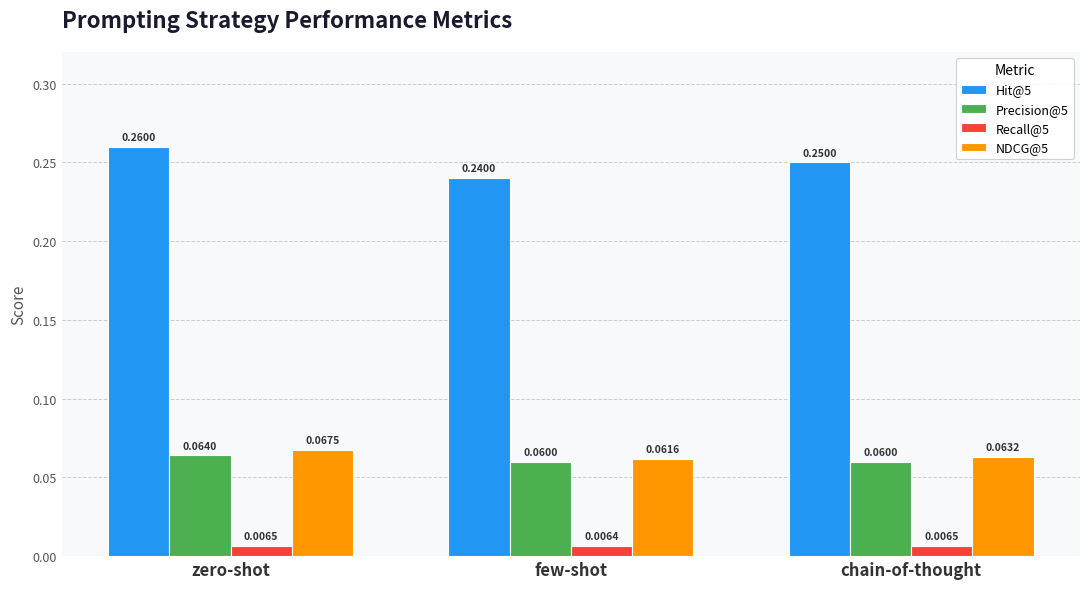

Are the bars horizontal?

No